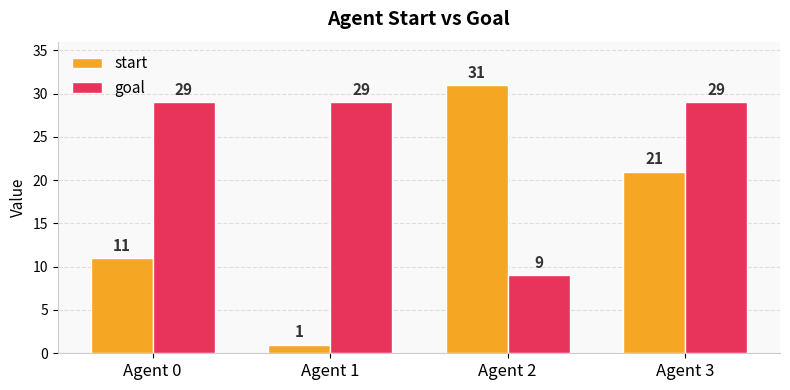

Reading left to right, list all the values displayed in this chart.

start: 11	1	31	21
goal: 29	29	9	29